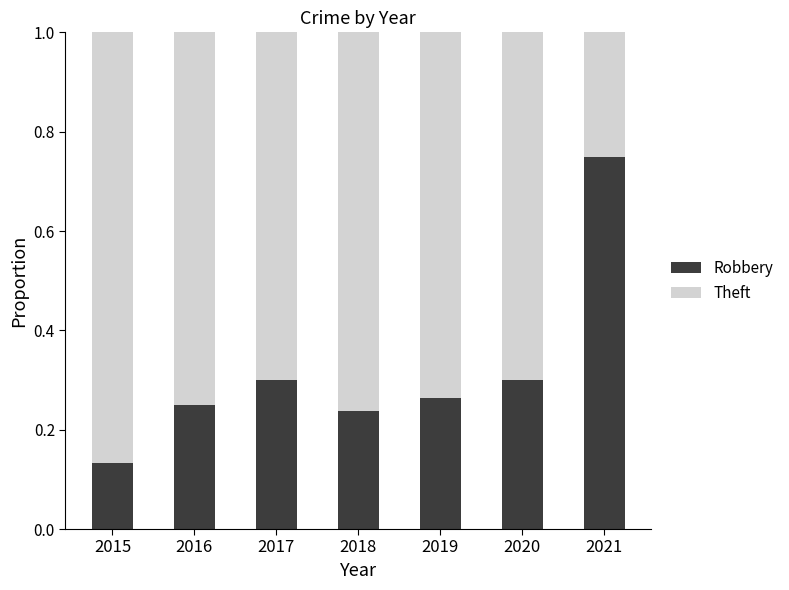

How many bars are there in total?

7